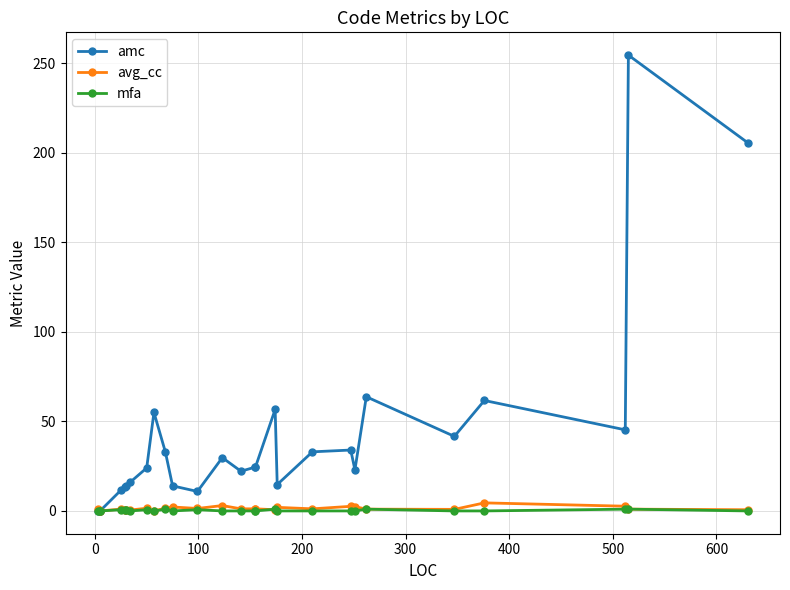

What are all the series names shown in the legend?

amc, avg_cc, mfa